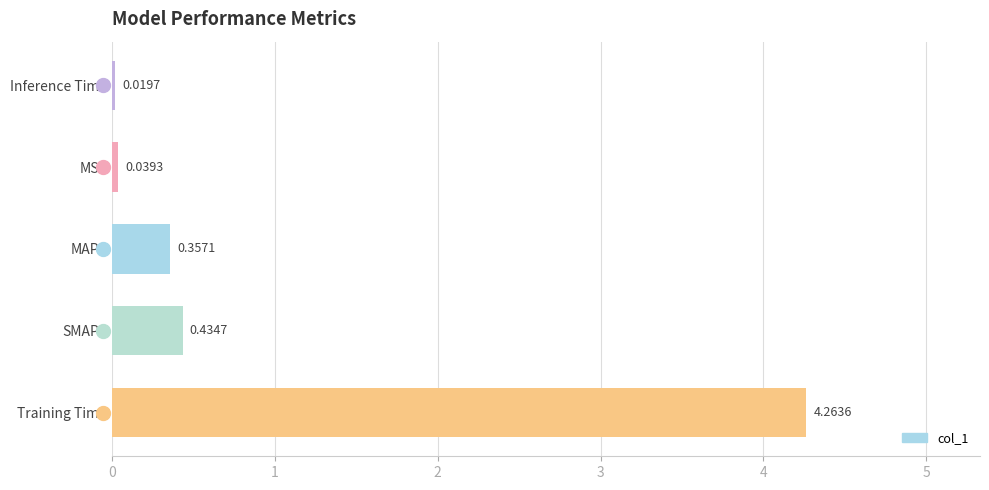

What is the change in value from SMAPE to Inference Time?

-0.4